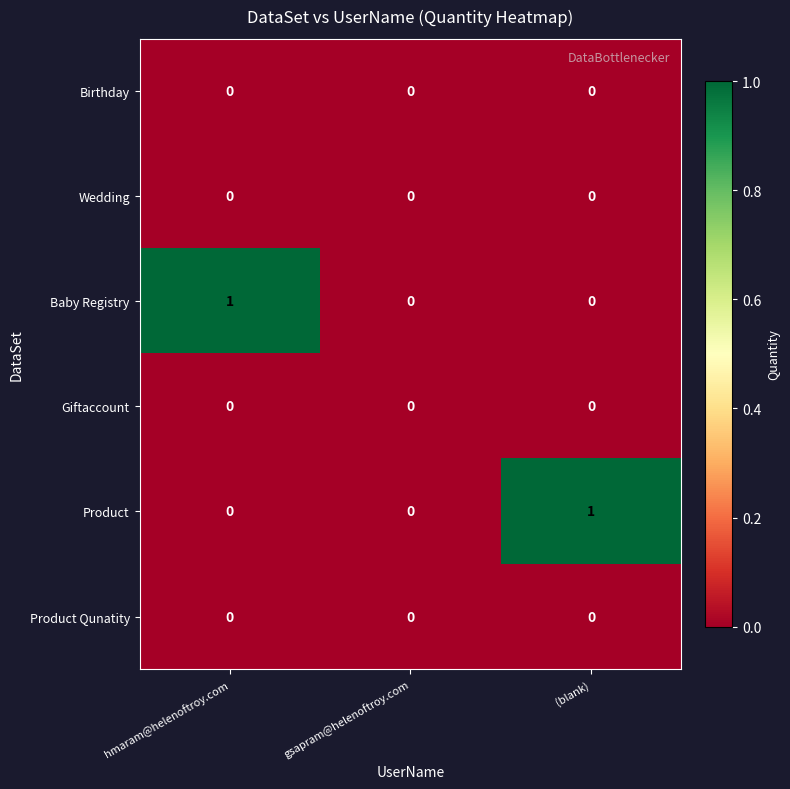

The value of Wedding at (blank) is 0. True or false?

True